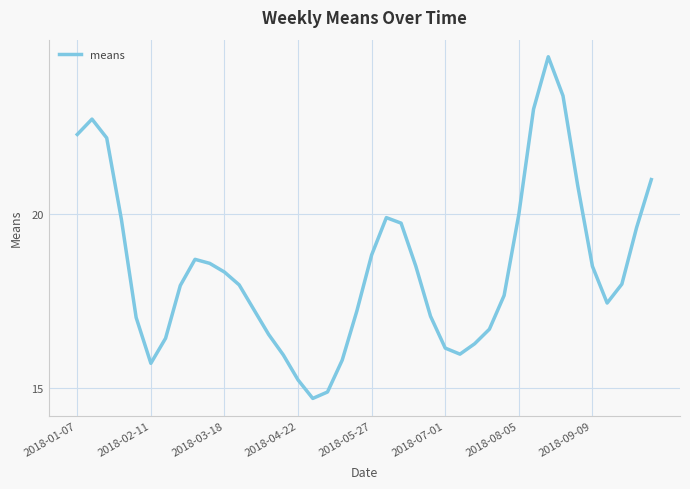

What is the minimum value shown in the chart?

14.7